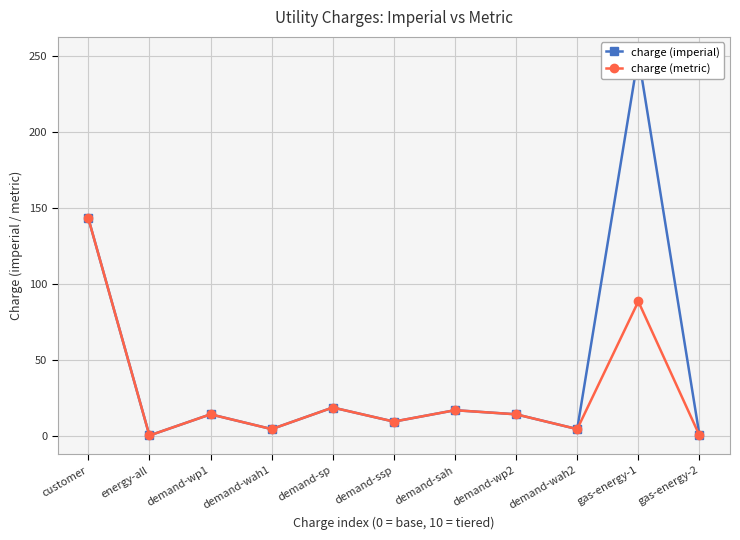

At gas-energy-1, list the series in order from smallest to largest.

charge (metric), charge (imperial)